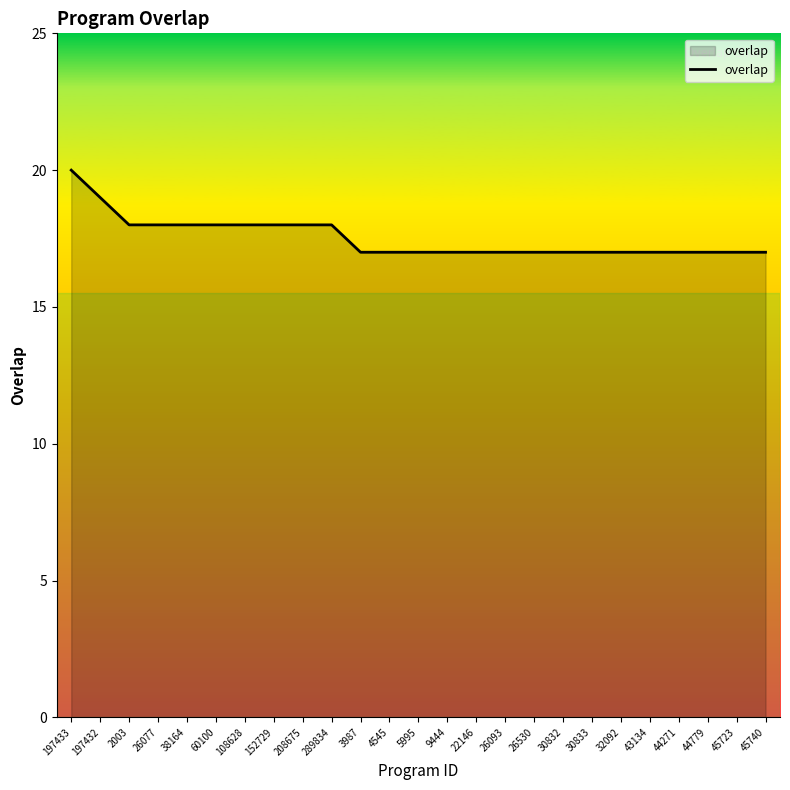

What position from the right is 26093?

10